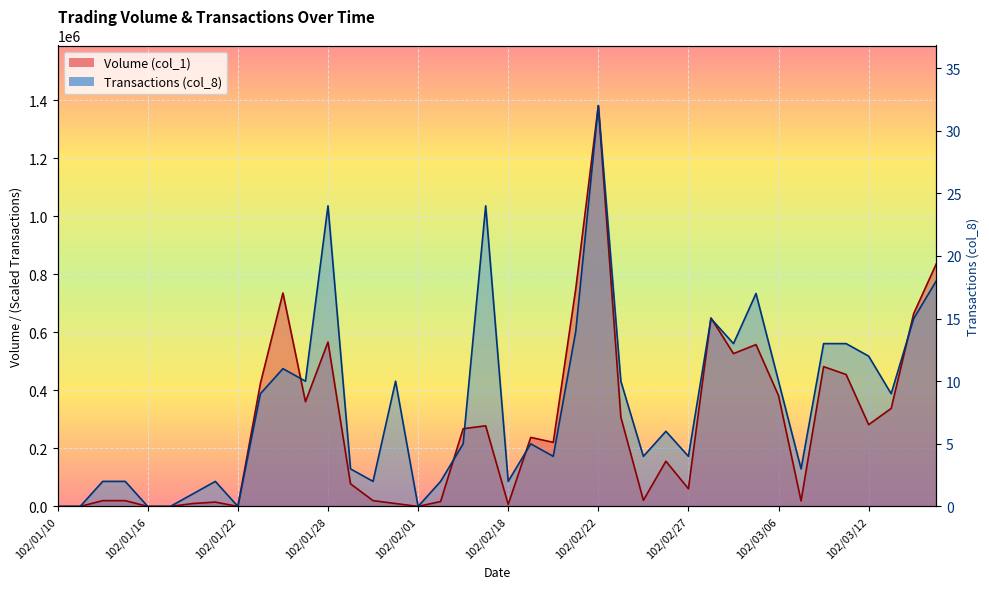

Rank the series by their maximum value, from highest to lowest.

Volume (col_1), Transactions (col_8)